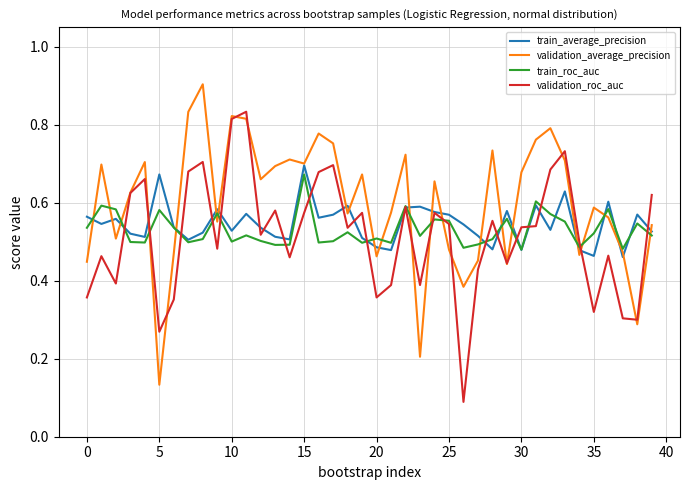

Does the chart display data point markers on the line(s)?

No